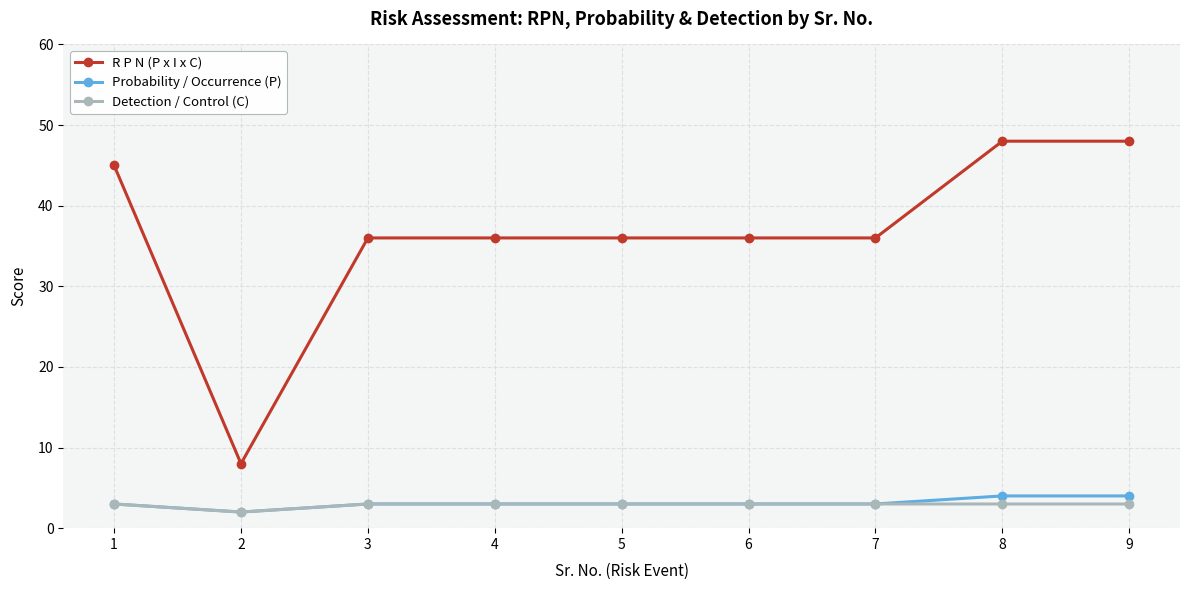

Is the value of R P N (P x I x C) at 4 greater than the value of Detection / Control (C) at 7?

Yes